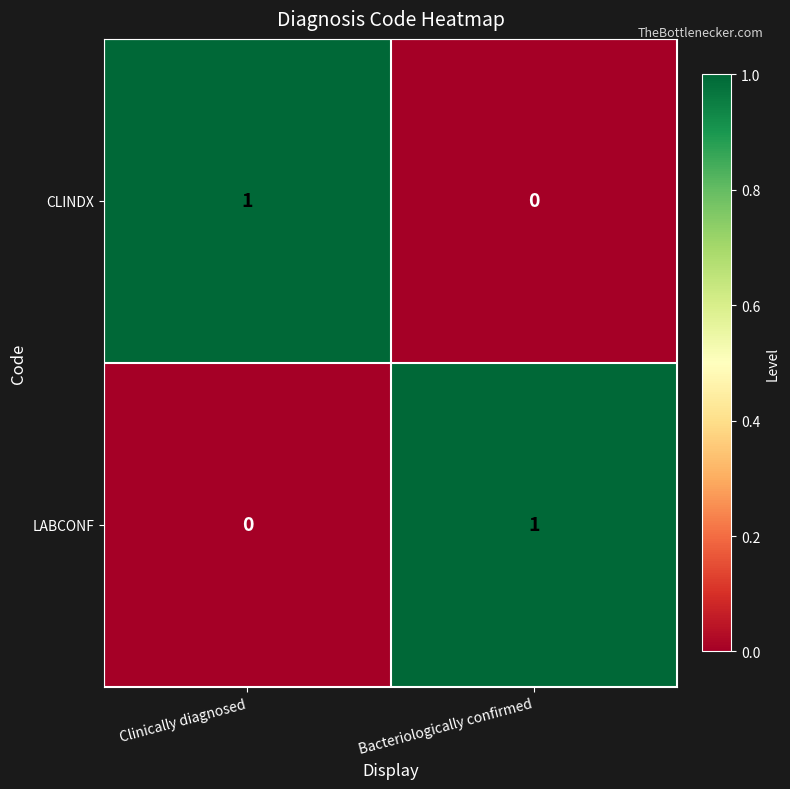

Which category has the lowest value in the LABCONF series?

Clinically diagnosed